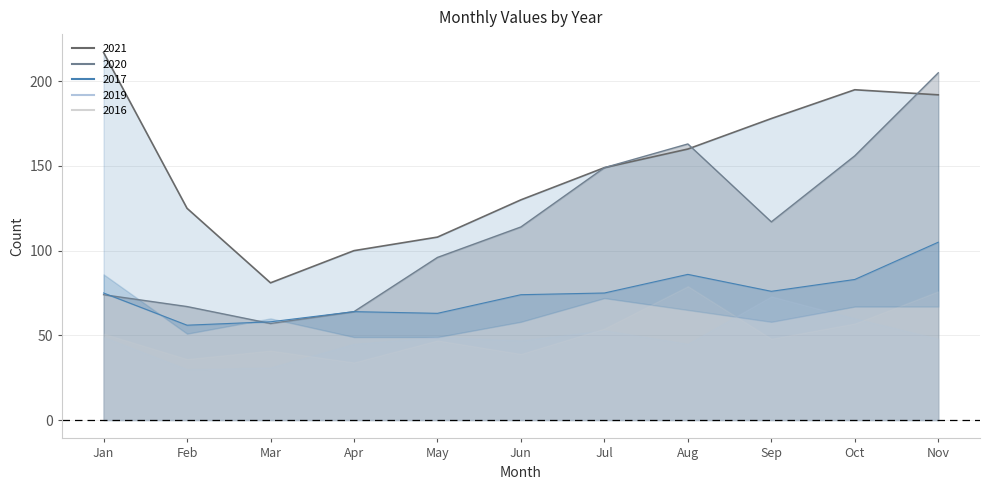

What is the value of the 2021 point at the 1st from the left?

217